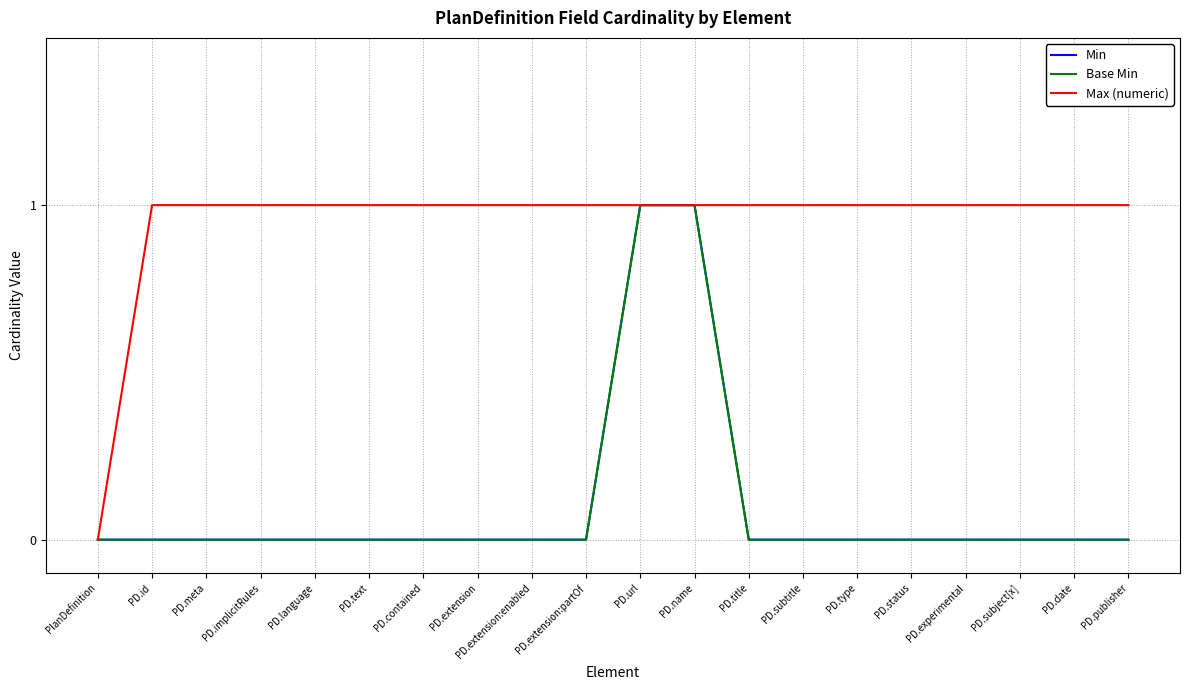

Reading left to right, transcribe all the data shown in this chart.

Min: PlanDefinition=0	PD.id=0	PD.meta=0	PD.implicitRules=0	PD.language=0	PD.text=0	PD.contained=0	PD.extension=0	PD.extension:enabled=0	PD.extension:partOf=0	PD.url=1	PD.name=1	PD.title=0	PD.subtitle=0	PD.type=0	PD.status=0	PD.experimental=0	PD.subject[x]=0	PD.date=0	PD.publisher=0
Base Min: PlanDefinition=0	PD.id=0	PD.meta=0	PD.implicitRules=0	PD.language=0	PD.text=0	PD.contained=0	PD.extension=0	PD.extension:enabled=0	PD.extension:partOf=0	PD.url=1	PD.name=1	PD.title=0	PD.subtitle=0	PD.type=0	PD.status=0	PD.experimental=0	PD.subject[x]=0	PD.date=0	PD.publisher=0
Max (numeric): PlanDefinition=0	PD.id=1	PD.meta=1	PD.implicitRules=1	PD.language=1	PD.text=1	PD.contained=1	PD.extension=1	PD.extension:enabled=1	PD.extension:partOf=1	PD.url=1	PD.name=1	PD.title=1	PD.subtitle=1	PD.type=1	PD.status=1	PD.experimental=1	PD.subject[x]=1	PD.date=1	PD.publisher=1